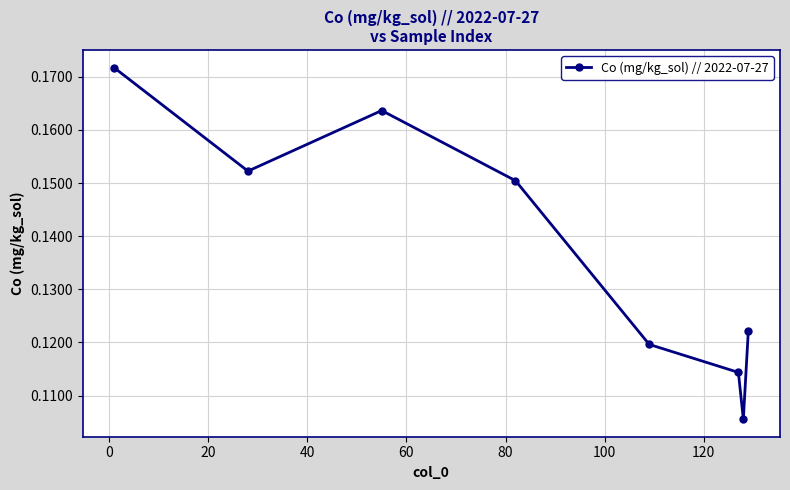

What is the sum of all values?

1.1